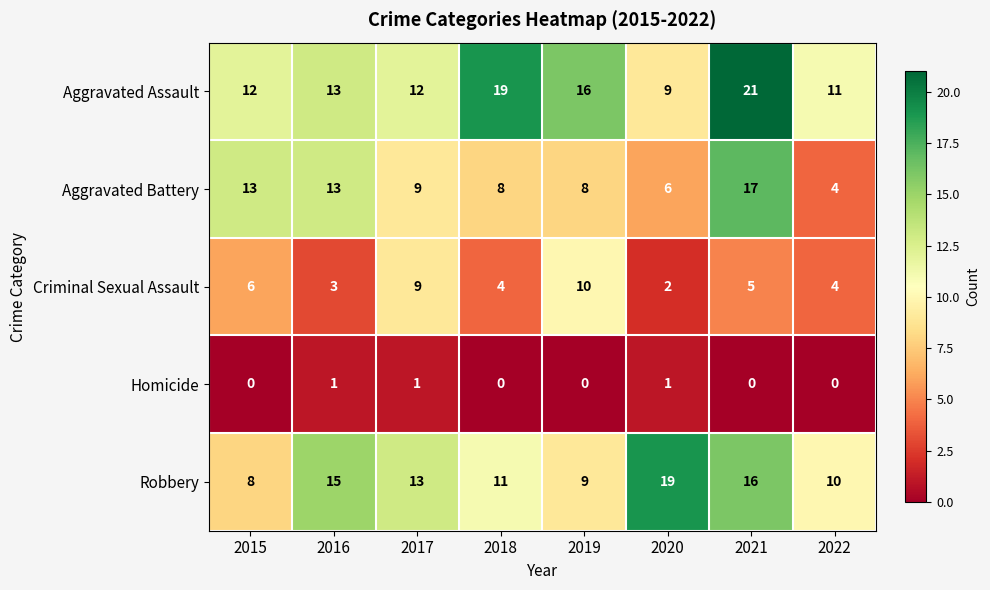

The Criminal Sexual Assault series shows 9 at 2017. True or false?

True